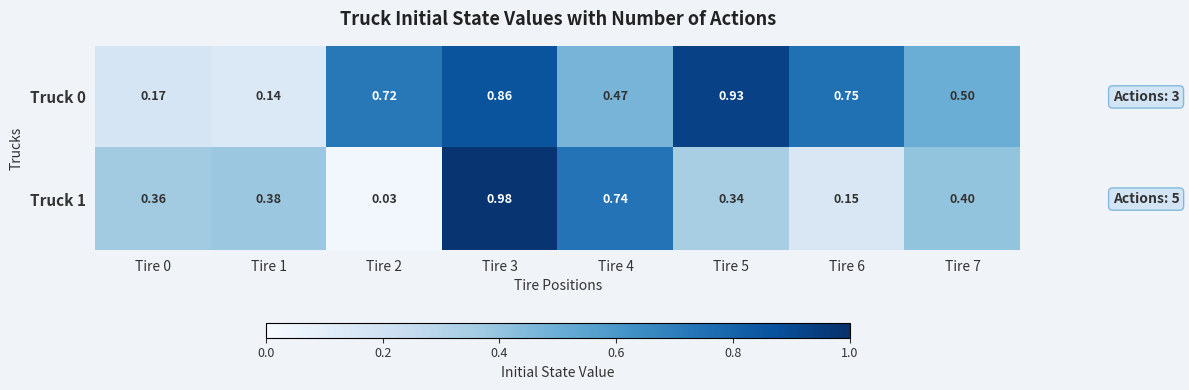

Is the value of Truck 1 at Tire 6 greater than the value of Truck 0 at Tire 2?

No